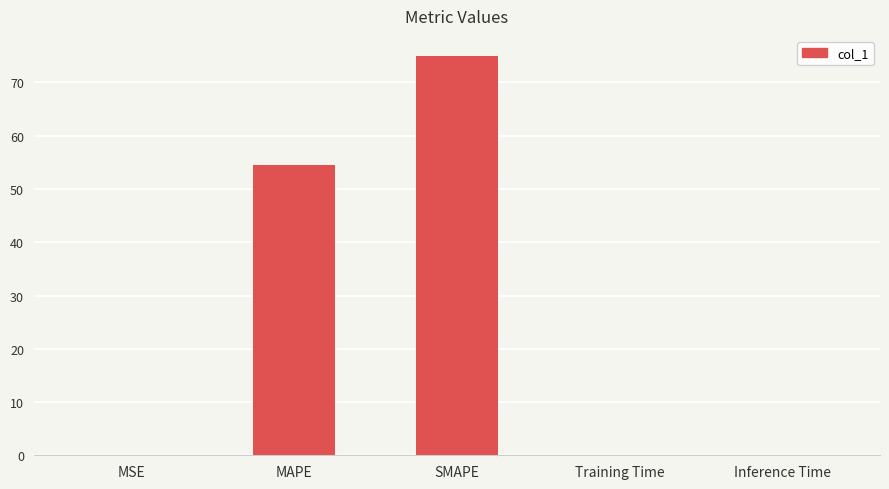

What is the sum of all values?

129.6